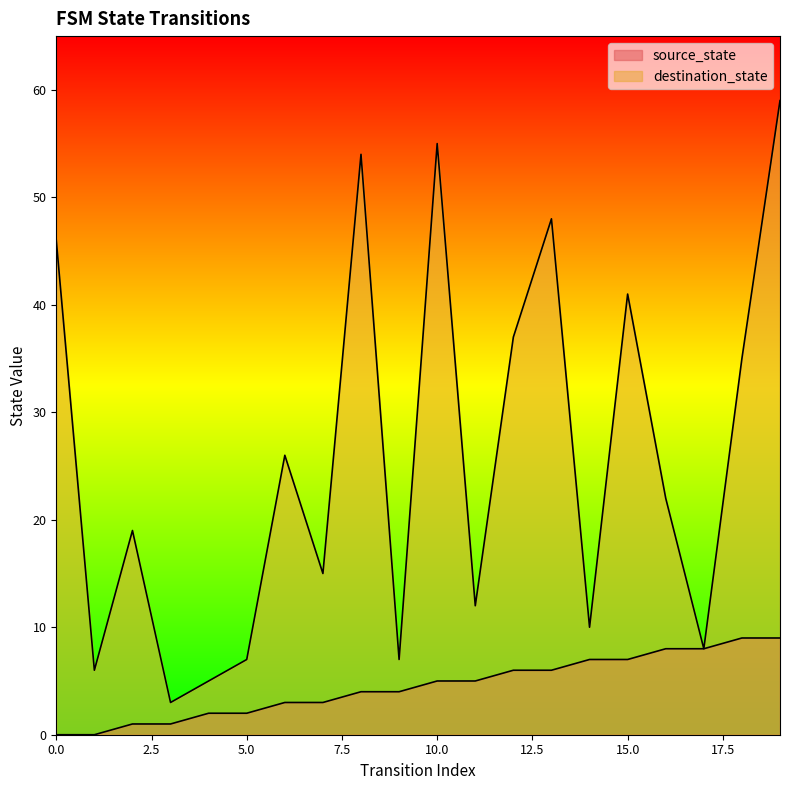

Count the source_state values in the range 2 to 7.

12